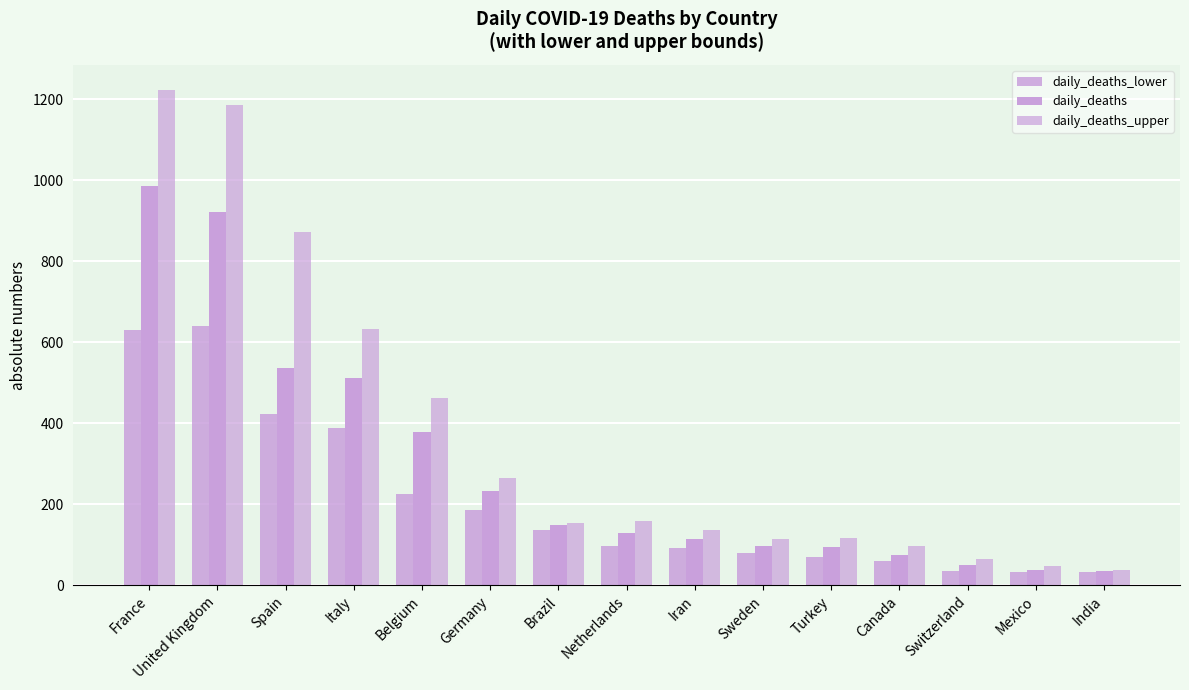

How many distinct data groups are displayed?

3